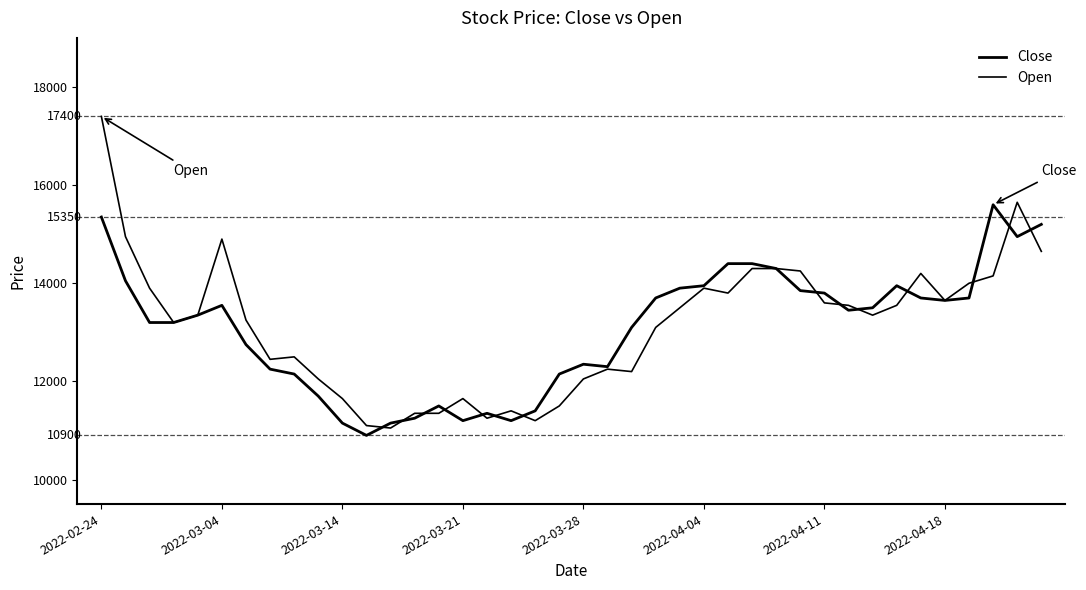

Reading left to right, transcribe all the data shown in this chart.

Close: 15350	14050	13200	13200	13350	13550	12750	12250	12150	11700	11150	10900	11150	11250	11500	11200	11350	11200	11400	12150	12350	12300	13100	13700	13900	13950	14400	14400	14300	13850	13800	13450	13500	13950	13700	13650	13700	15600	14950	15200
Open: 17400	14950	13900	13200	13350	14900	13250	12450	12500	12050	11650	11100	11050	11350	11350	11650	11250	11400	11200	11500	12050	12250	12200	13100	13500	13900	13800	14300	14300	14250	13600	13550	13350	13550	14200	13650	14000	14150	15650	14650